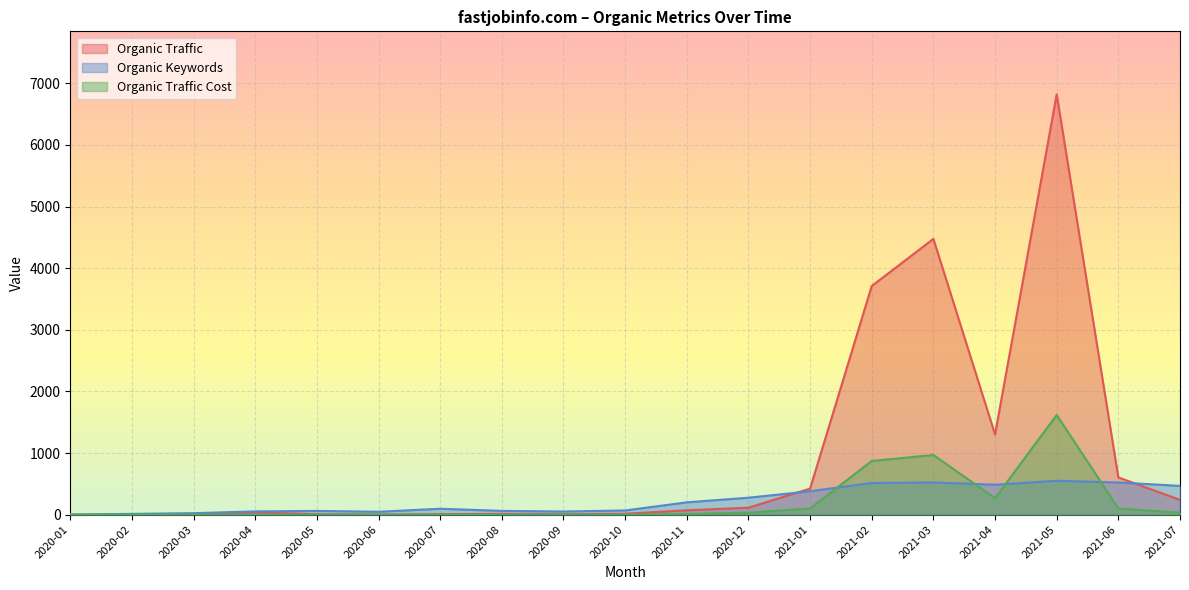

What are all the series names shown in the legend?

Organic Traffic, Organic Keywords, Organic Traffic Cost